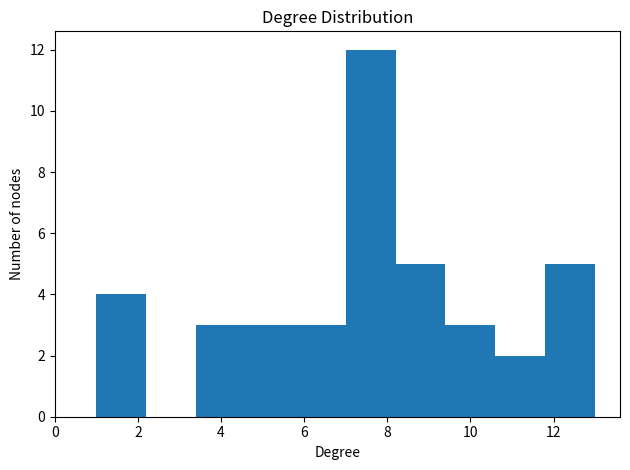

Over which range of the x-axis is the bar tallest?

7.0 to 8.2